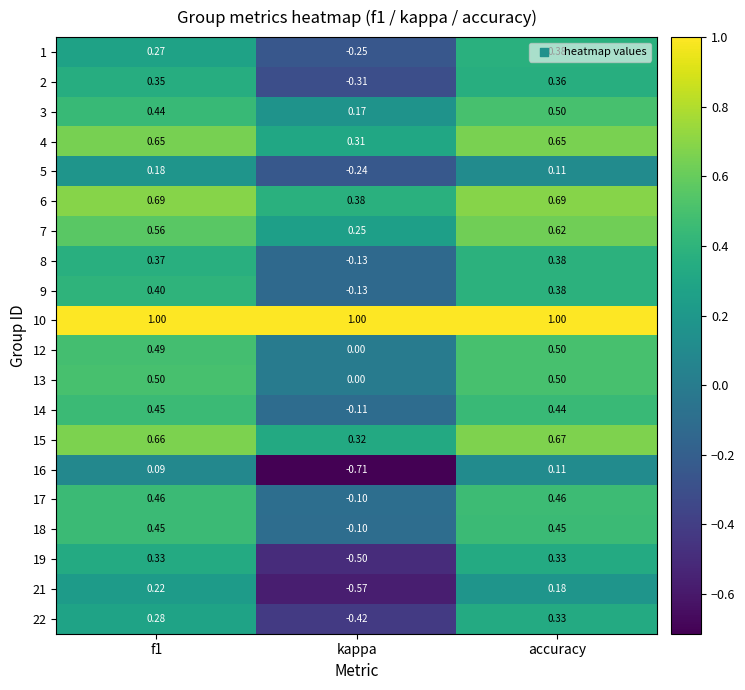

At which category is the sum across all series the highest?

accuracy